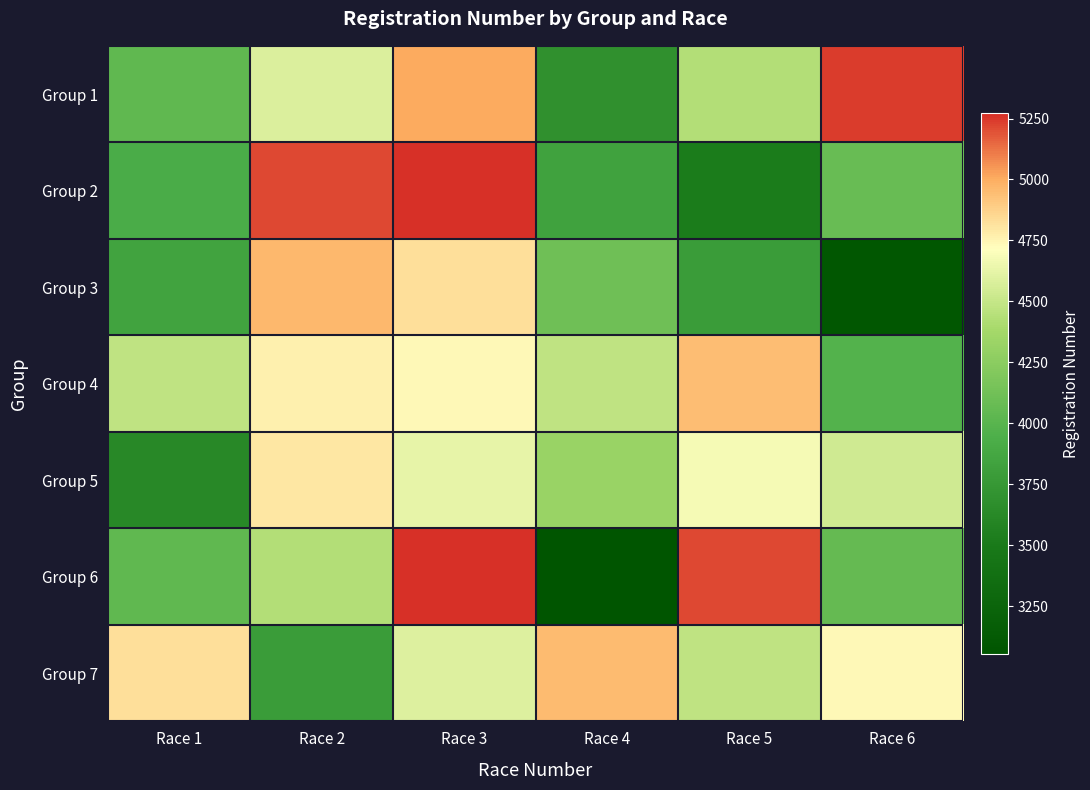

Which series has the largest total across all categories?

Group 7